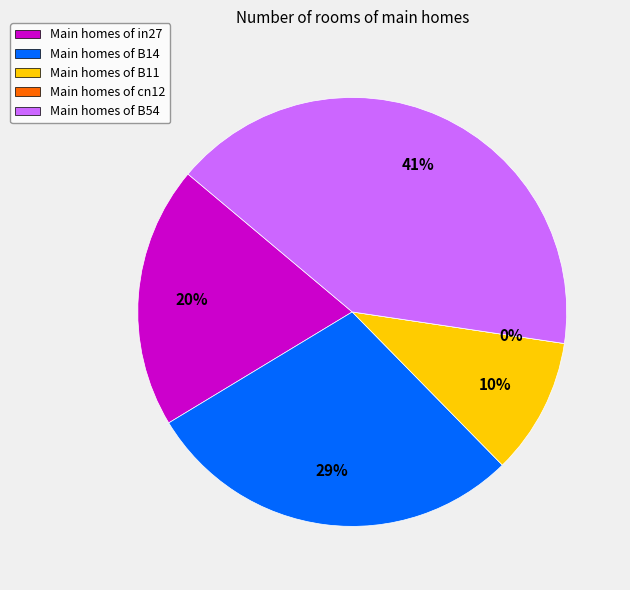

To the nearest percent, what percentage of the pie is B11?

10%